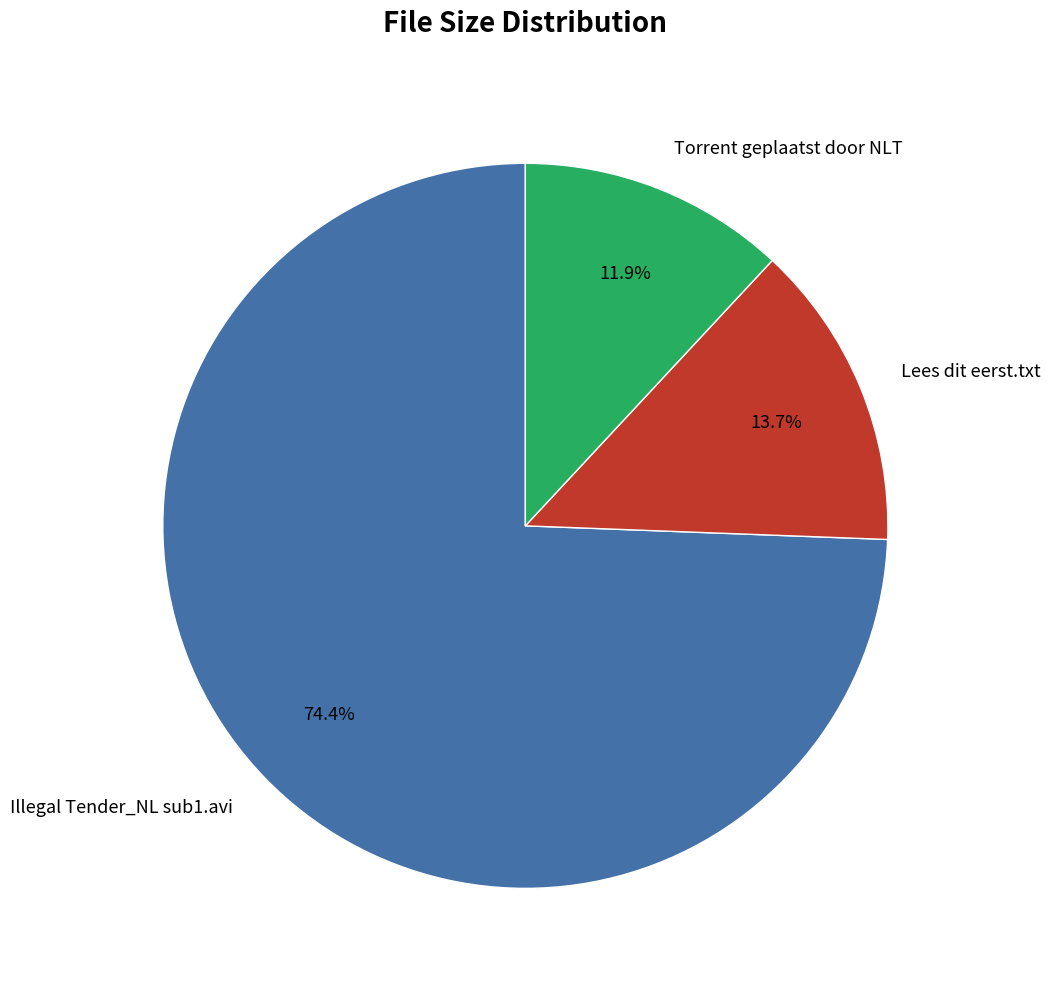

What percentage is the Torrent geplaatst door NLT slice, to the nearest percent?

12%